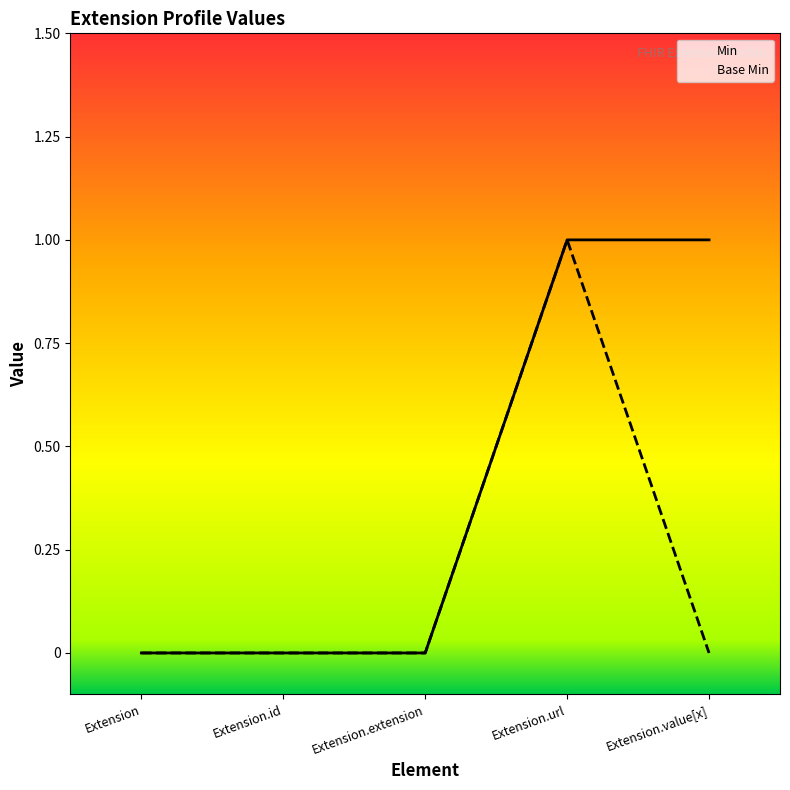

Where is Base Min nearest to the value 0?

Extension